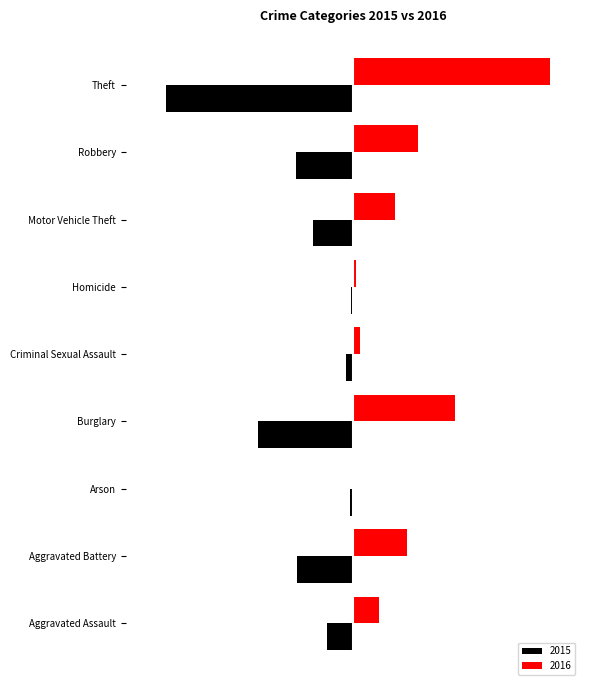

What are all the series names shown in the legend?

2015, 2016